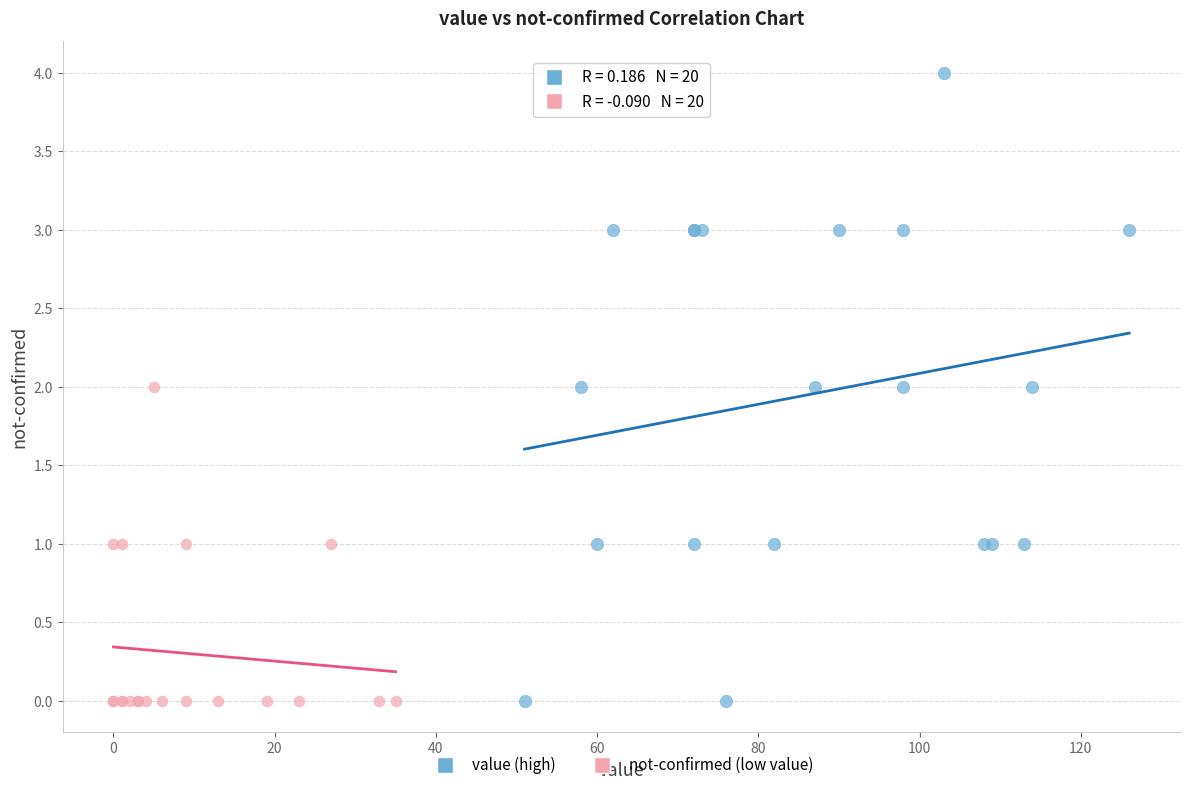

Which series reaches the maximum Y coordinate?

value (high)